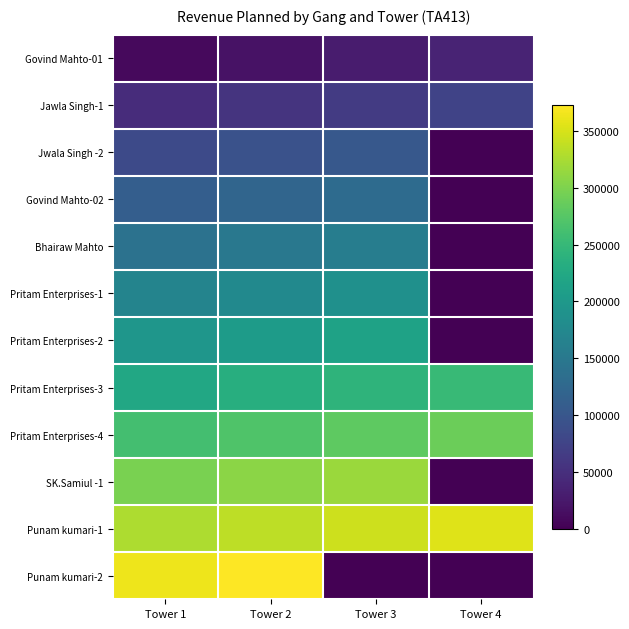

What is the spread (max minus min) of values at Tower 3?

344723.1